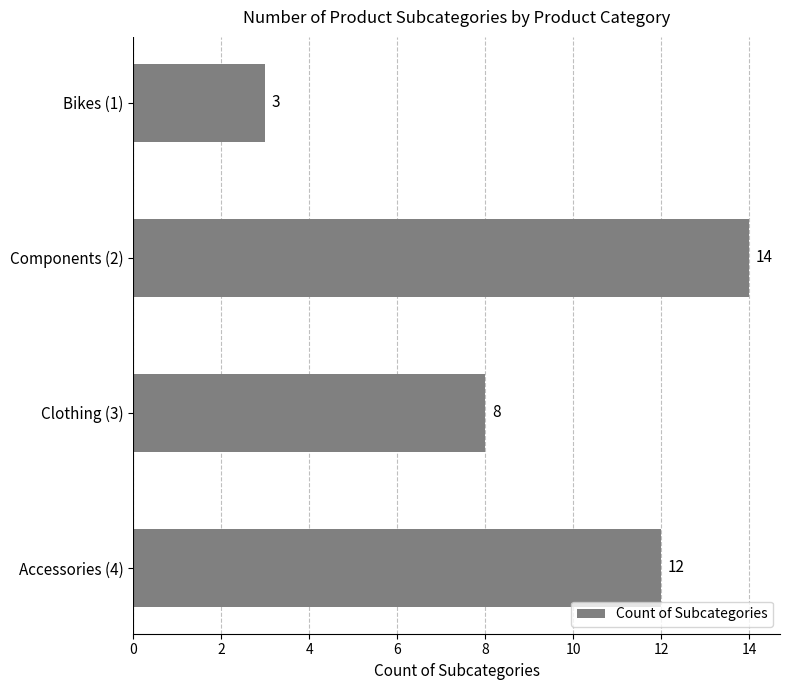

Reading top to bottom, list all the values displayed in this chart.

Bikes (1)=3	Components (2)=14	Clothing (3)=8	Accessories (4)=12